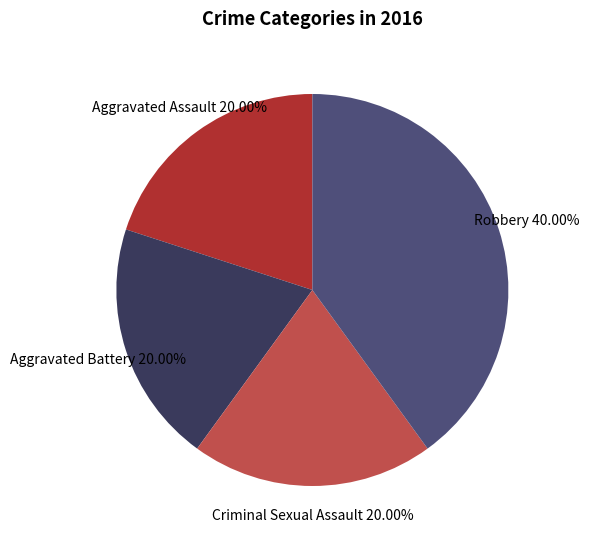

What is the largest slice in the pie chart?

Robbery